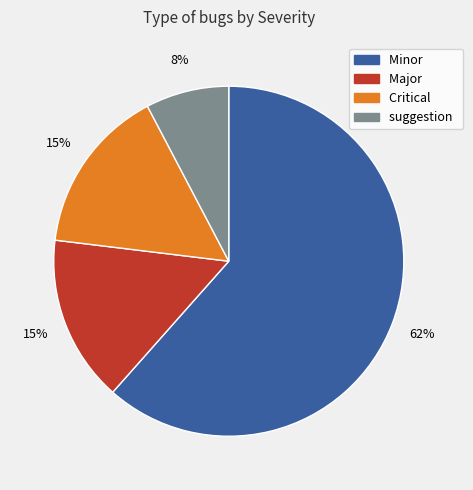

Which category accounts for the majority?

Minor